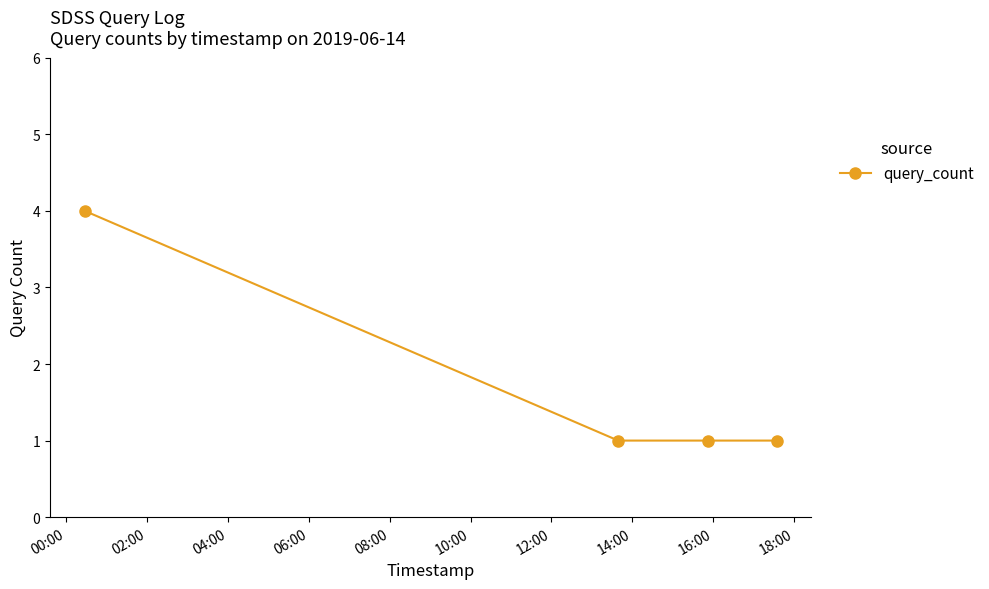

Does the chart display data point markers on the line(s)?

Yes